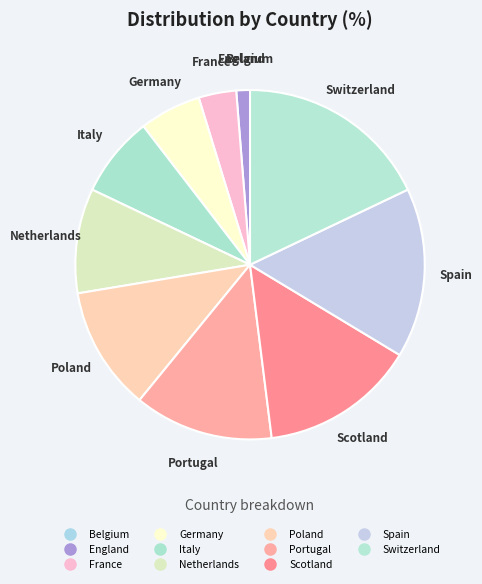

Rank the categories by value from highest to lowest.

Switzerland, Spain, Scotland, Portugal, Poland, Netherlands, Italy, Germany, France, England, Belgium